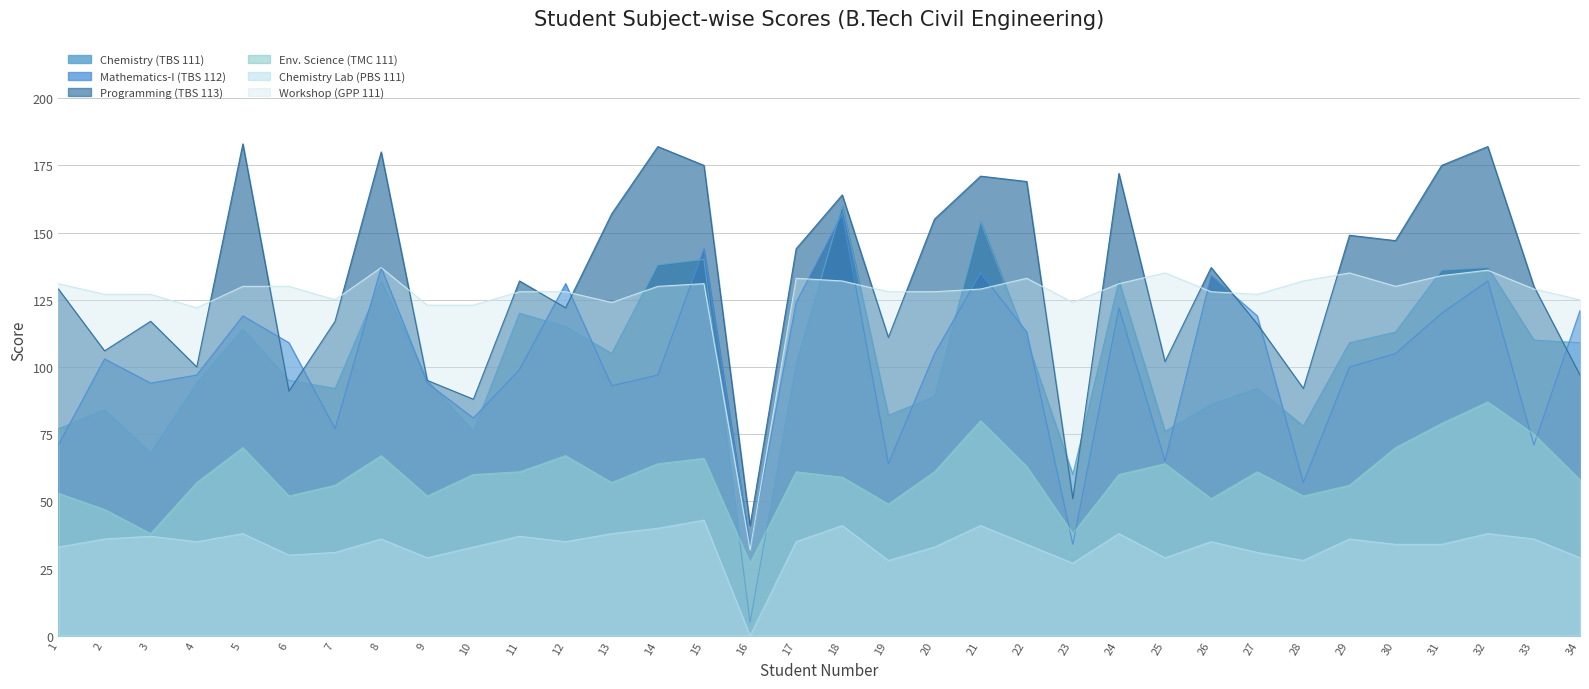

What is the value of the Chemistry (TBS 111) point at the 11th from the left?

120